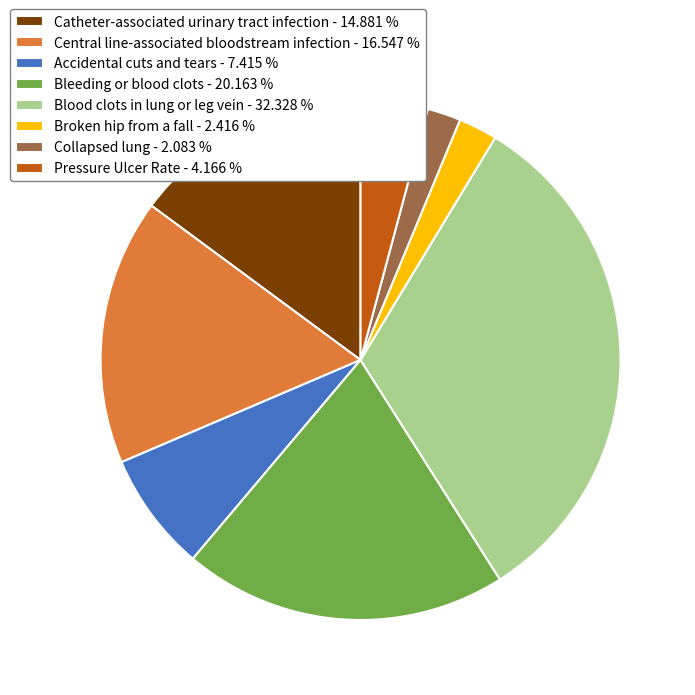

Is there any slice that represents more than half of the pie?

No